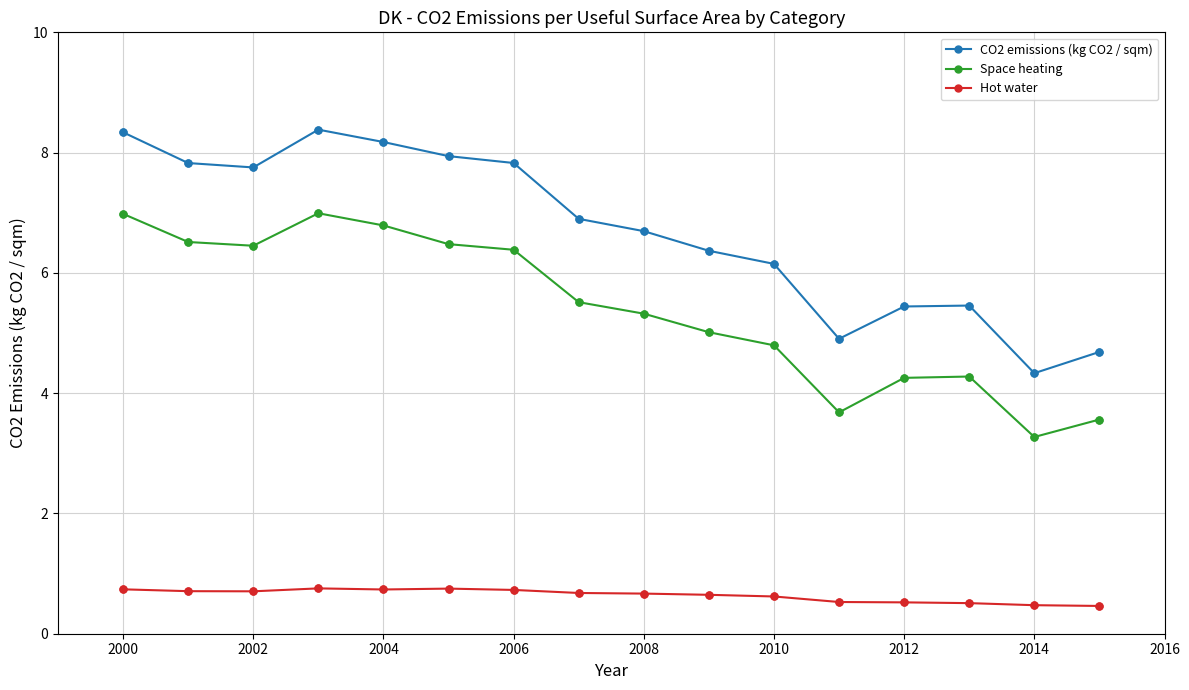

Which series has the widest spread of values?

CO2 emissions (kg CO2 / sqm)